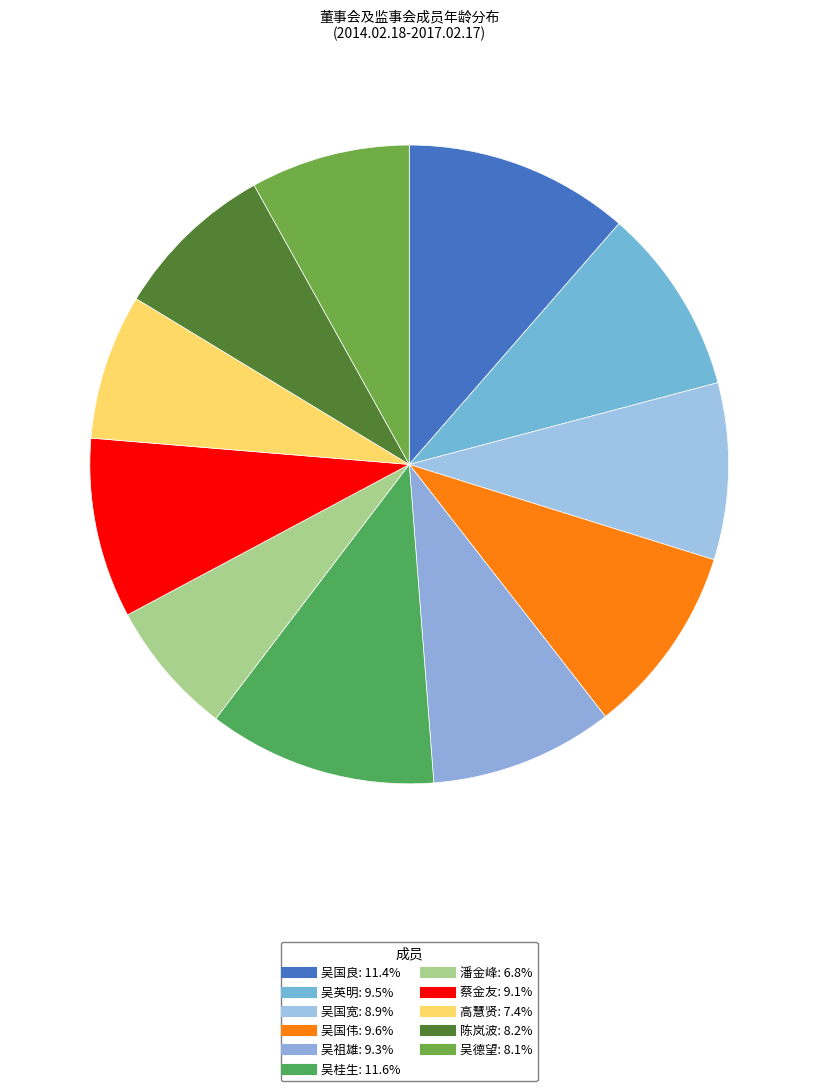

Count the number of slices in the pie.

11